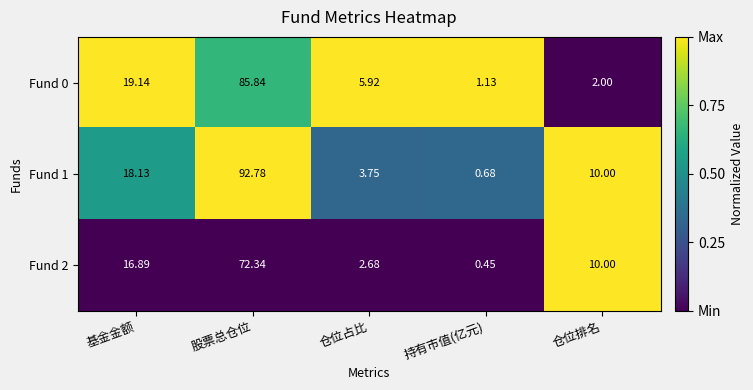

At which category is the sum across all series the highest?

股票总仓位